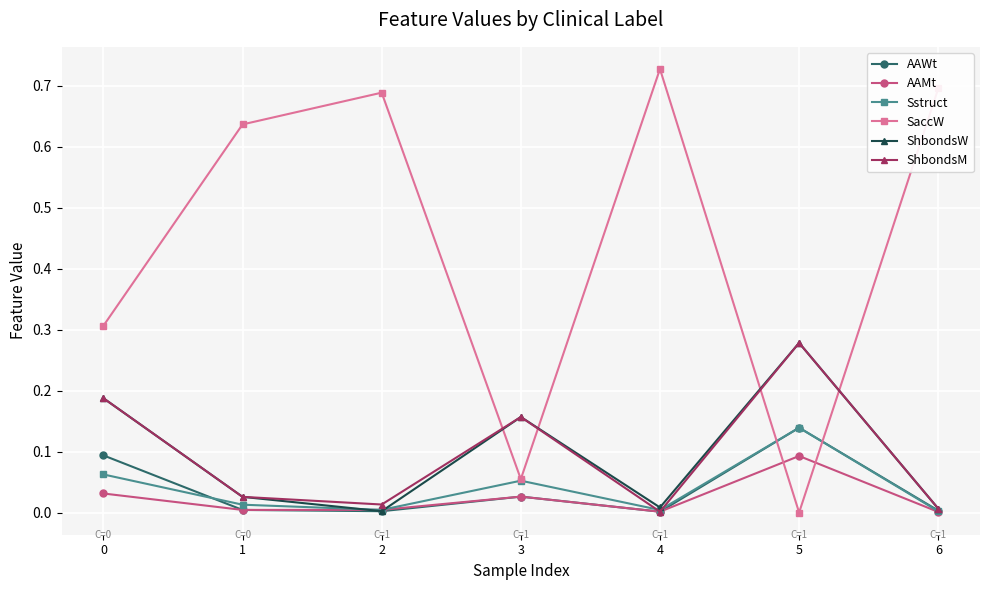

At which label does AAMt reach its peak?

5